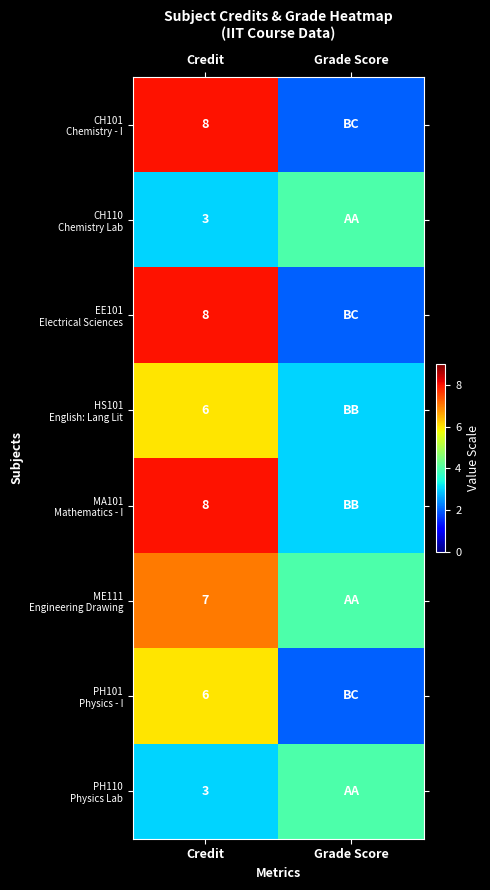

What is the total value across all series at Credit?

49